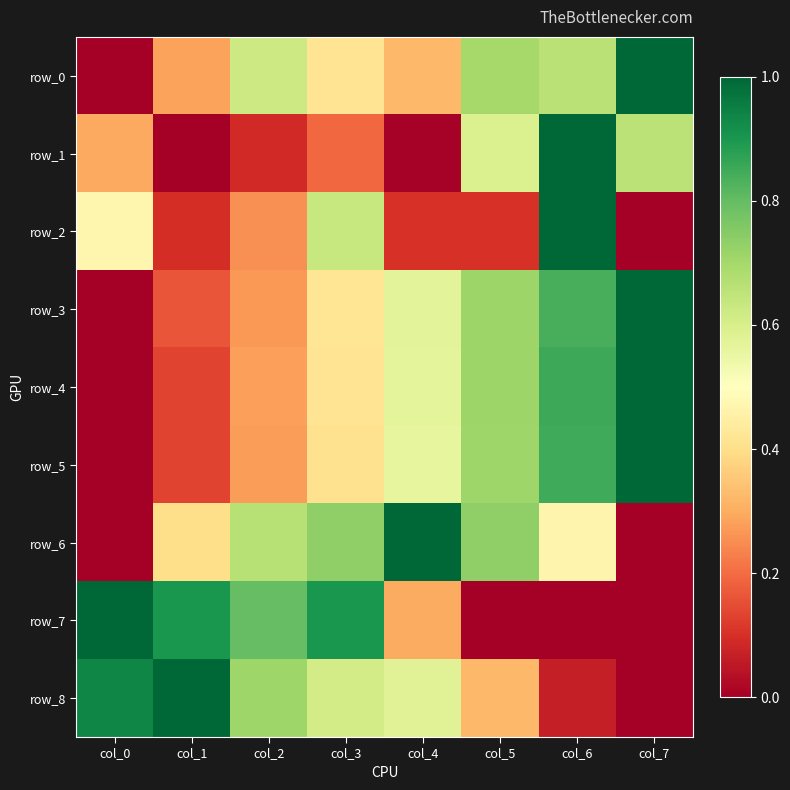

How many series are shown in this chart?

9